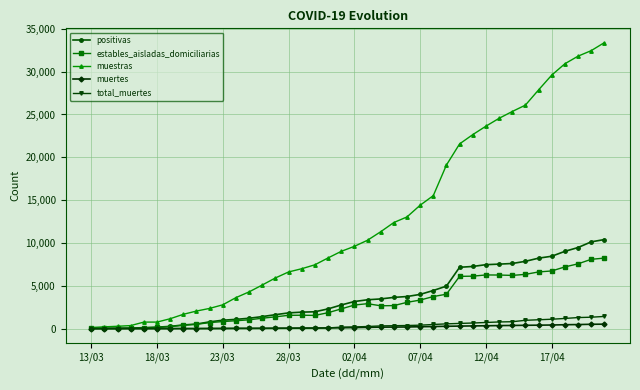

Which series has the largest range (max minus min)?

muestras